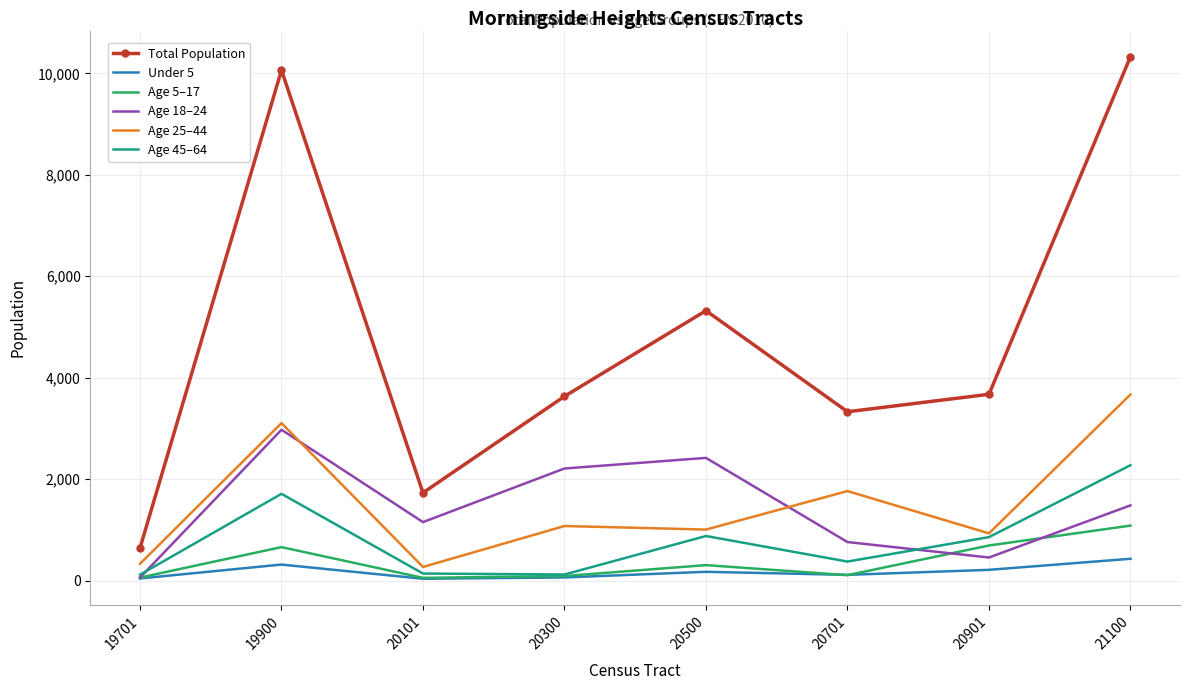

The Age 25–44 series shows 269 at 20101. True or false?

True